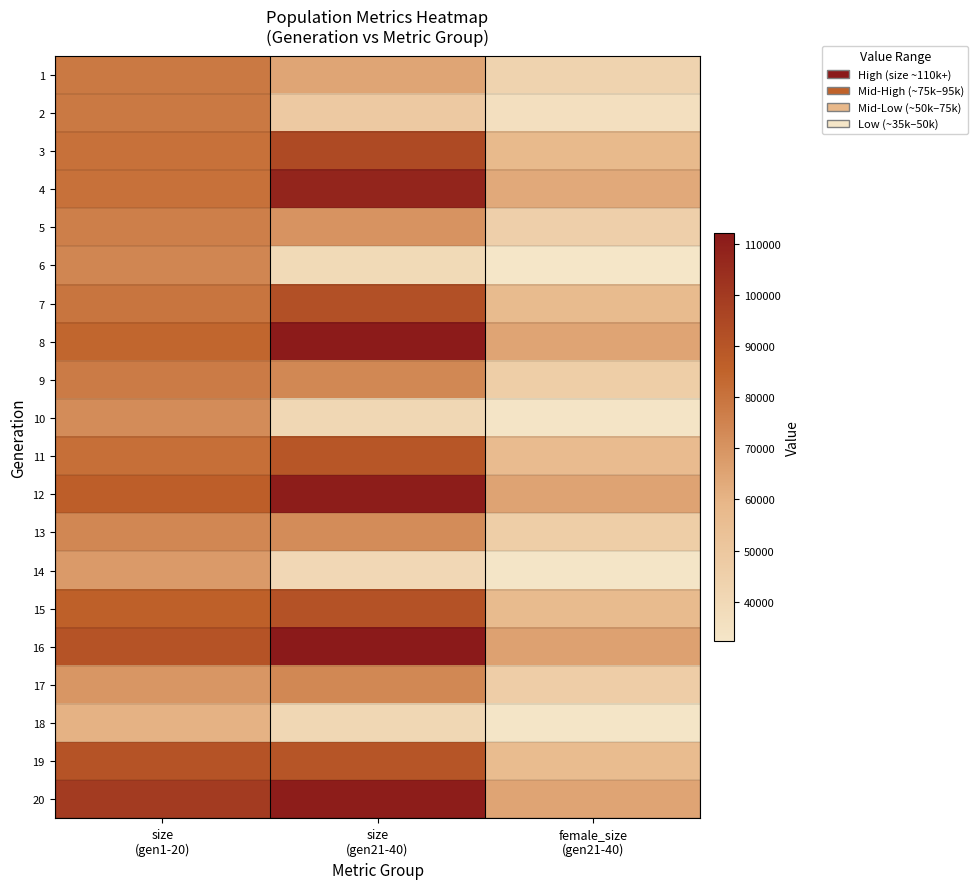

Rank the series by their maximum value, from lowest to highest.

18, 14, 10, 17, 13, 6, 5, 9, 1, 2, 11, 19, 15, 7, 3, 4, 12, 20, 8, 16